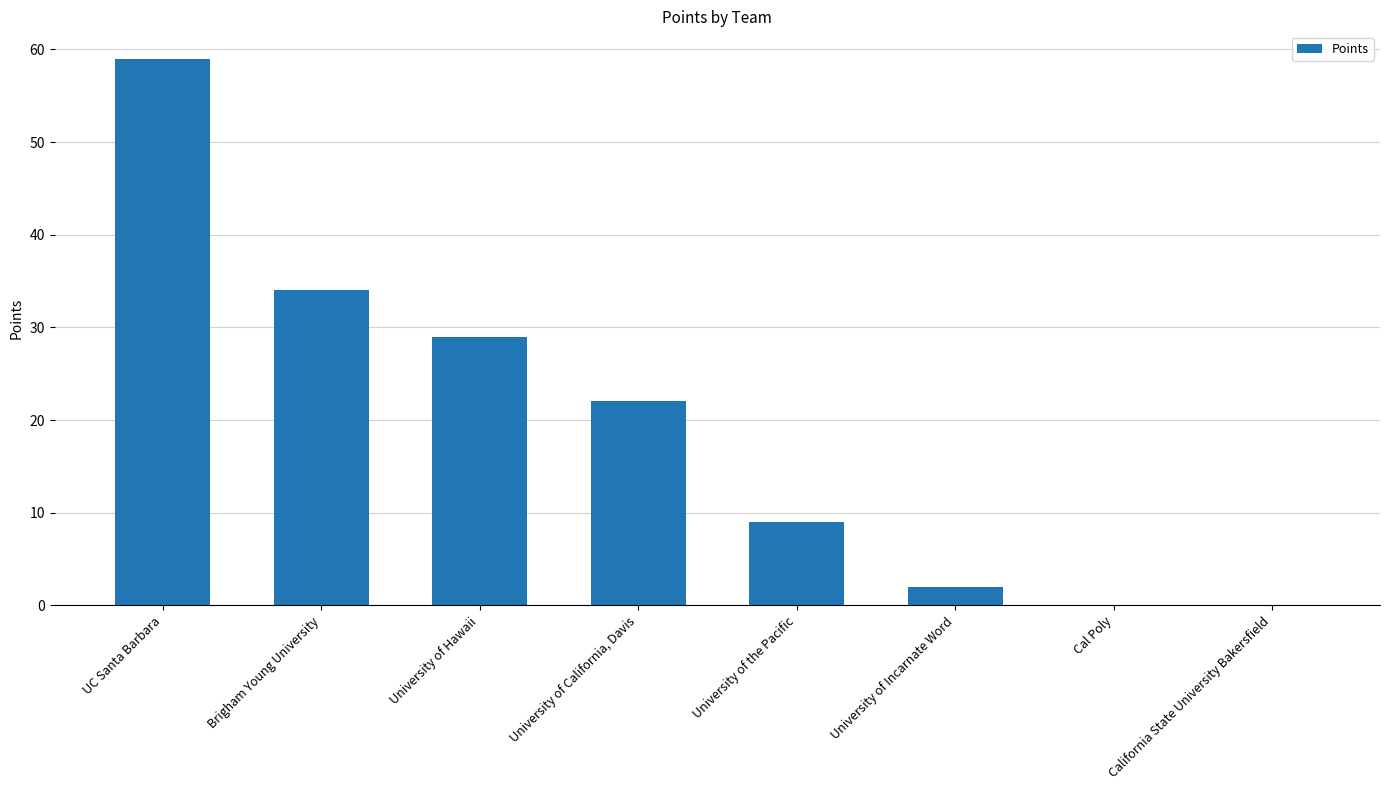

How many distinct data groups are displayed?

1